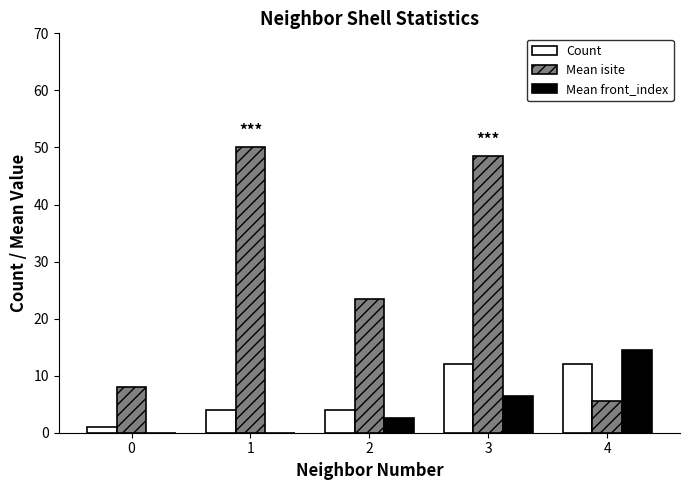

What is the total value across all series at 3?

67.0